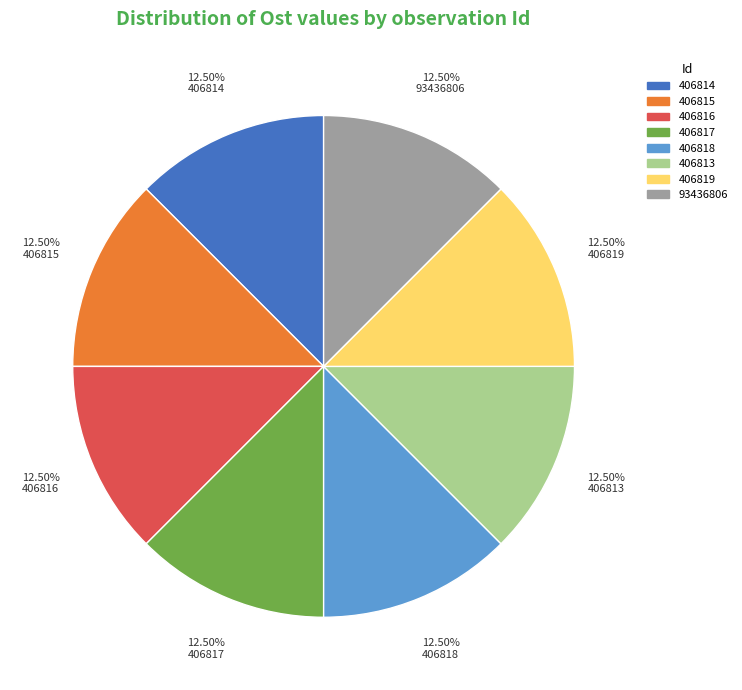

Approximately how many times larger is the value at 406819 compared to 406818?

1.0